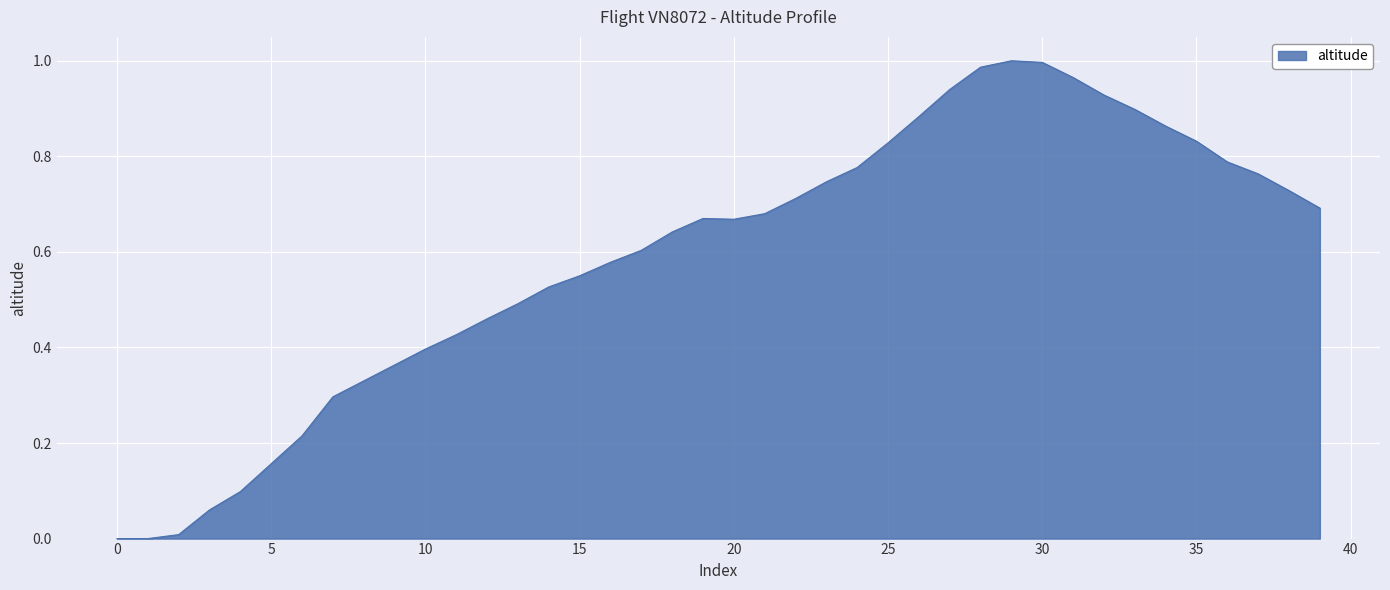

At which category does the chart reach its peak across all series?

29